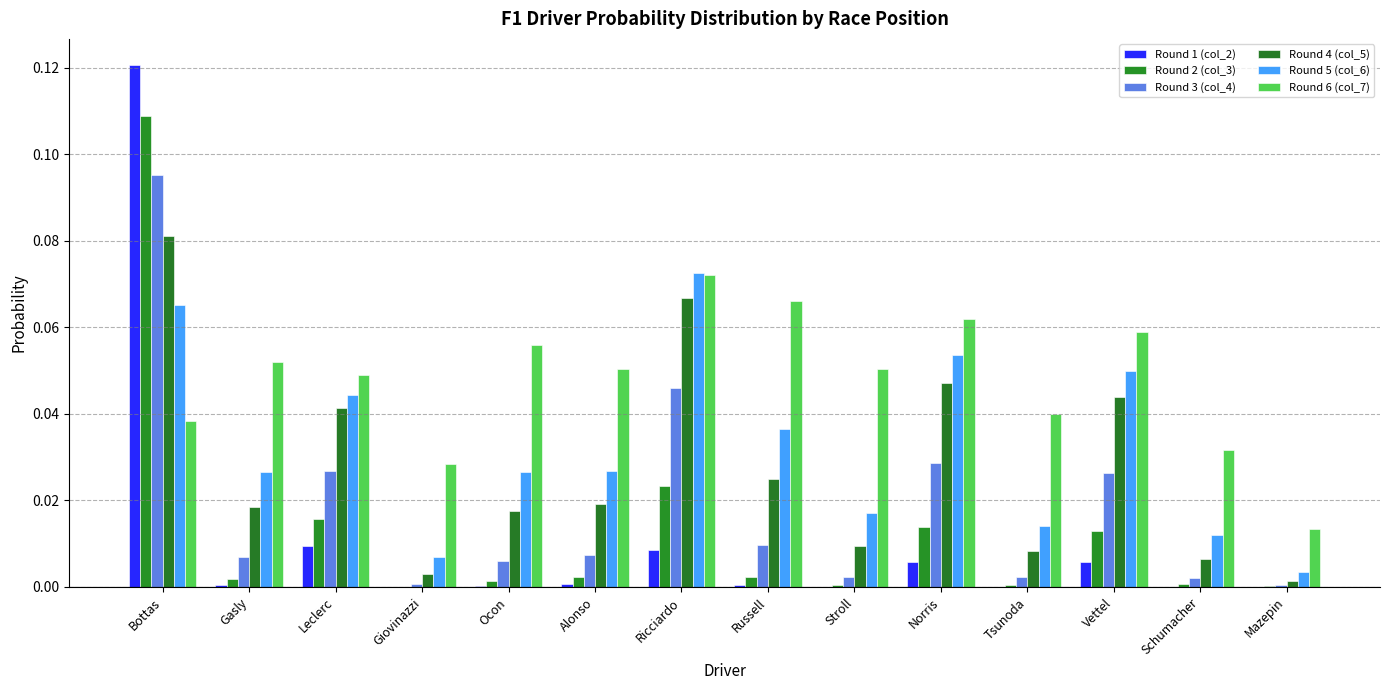

Reading left to right, what are all the values shown in this chart?

Round 1 (col_2): 0.1	0.0	0.0	0.0	0.0	0.0	0.0	0.0	0.0	0.0	0.0	0.0	0.0	0.0
Round 2 (col_3): 0.1	0.0	0.0	0.0	0.0	0.0	0.0	0.0	0.0	0.0	0.0	0.0	0.0	0.0
Round 3 (col_4): 0.1	0.0	0.0	0.0	0.0	0.0	0.0	0.0	0.0	0.0	0.0	0.0	0.0	0.0
Round 4 (col_5): 0.1	0.0	0.0	0.0	0.0	0.0	0.1	0.0	0.0	0.0	0.0	0.0	0.0	0.0
Round 5 (col_6): 0.1	0.0	0.0	0.0	0.0	0.0	0.1	0.0	0.0	0.1	0.0	0.0	0.0	0.0
Round 6 (col_7): 0.0	0.1	0.0	0.0	0.1	0.1	0.1	0.1	0.1	0.1	0.0	0.1	0.0	0.0